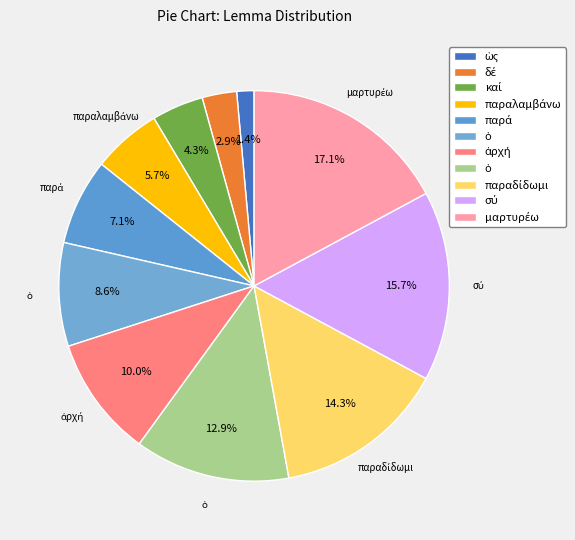

How many segments does this pie chart have?

11